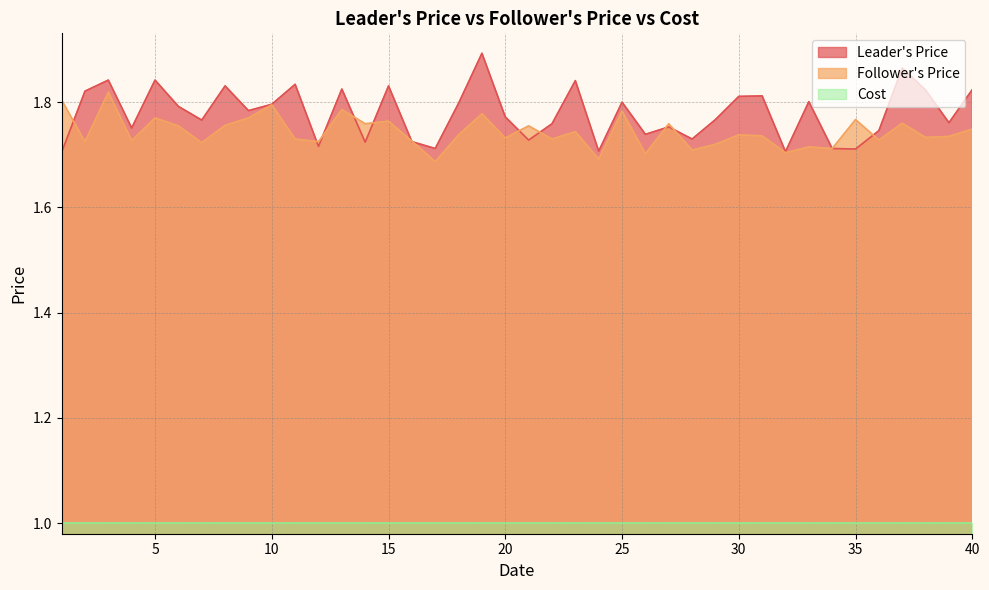

What is the difference between the Leader's Price values at 19 and 23?

0.1